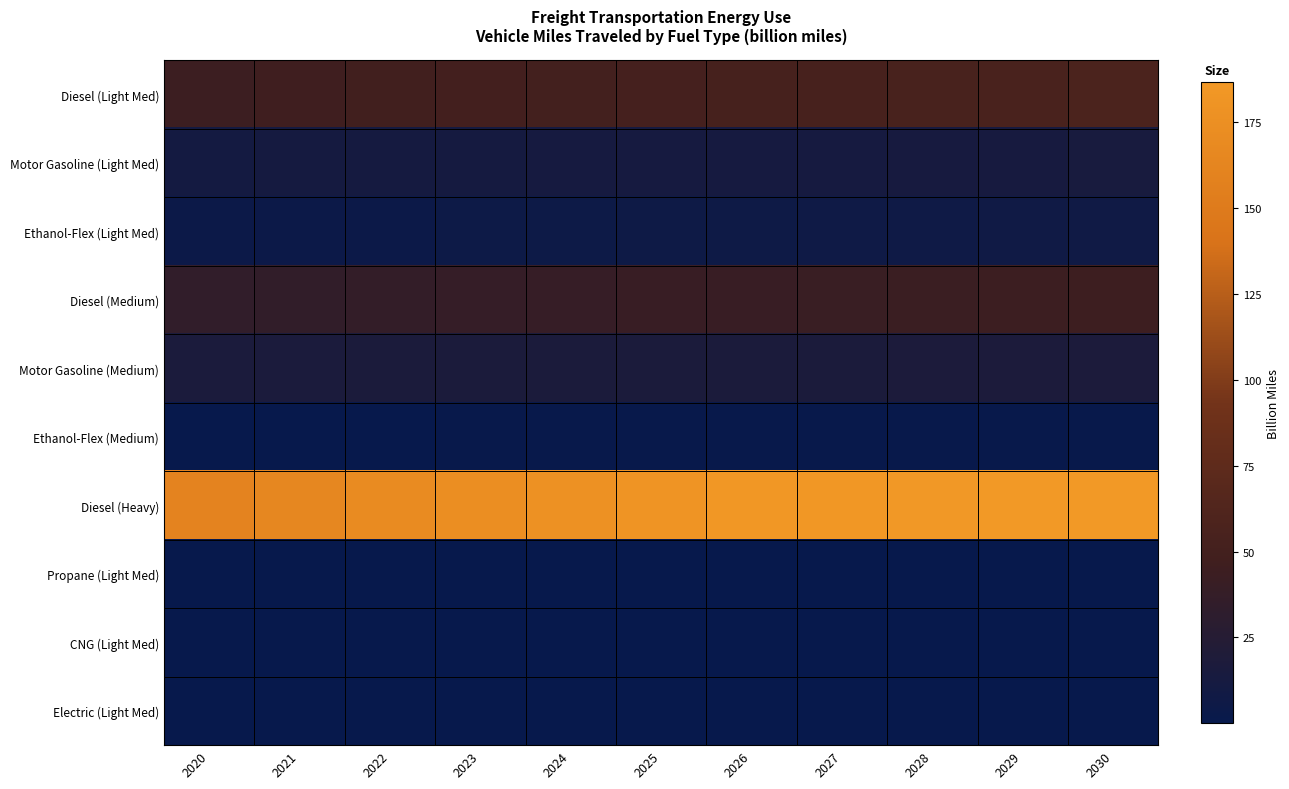

How many categories are shown in the chart?

11